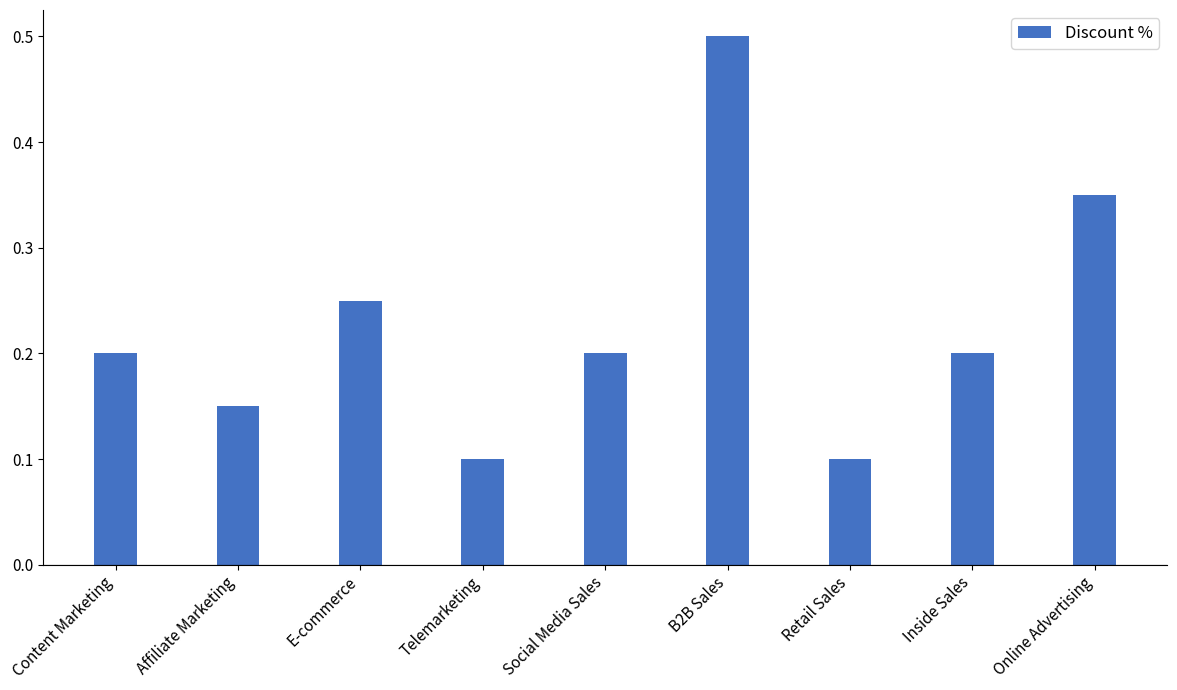

What is the difference between the maximum and minimum values?

0.4